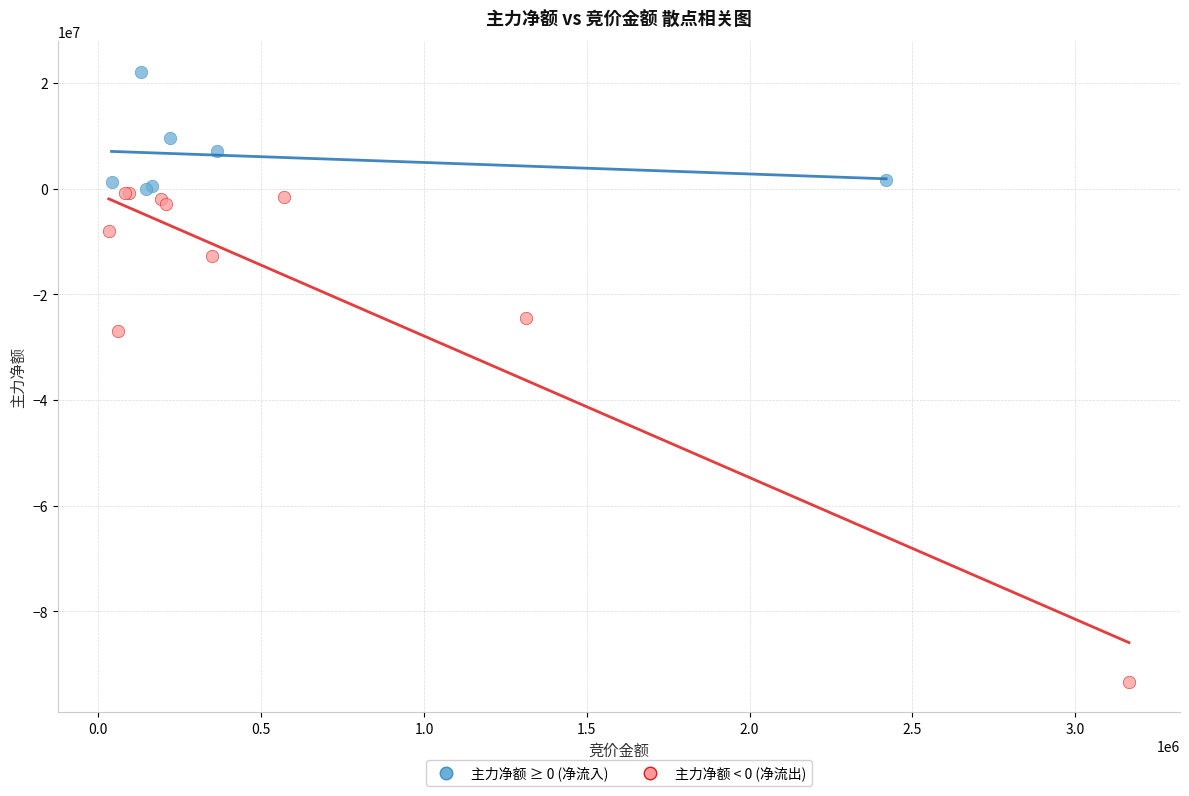

Which series reaches the maximum Y coordinate?

主力净额 ≥ 0 (净流入)